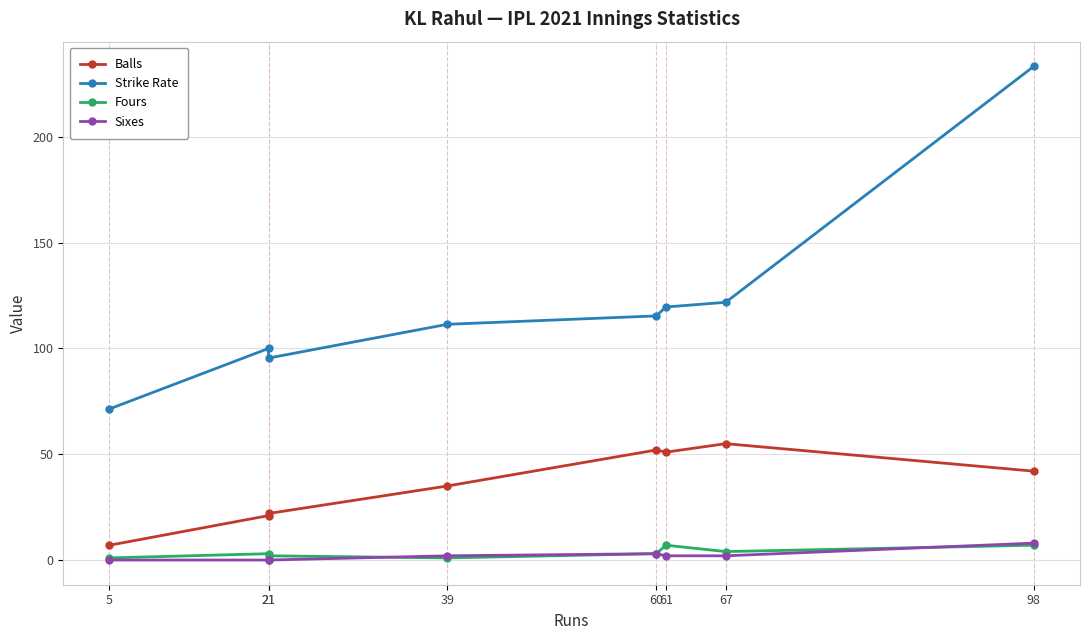

True or false: Fours and Strike Rate cross at least once.

False